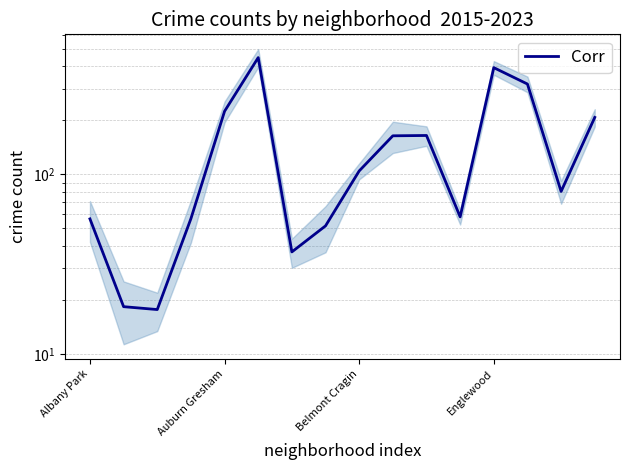

Between 8 and 5, which is larger?

5